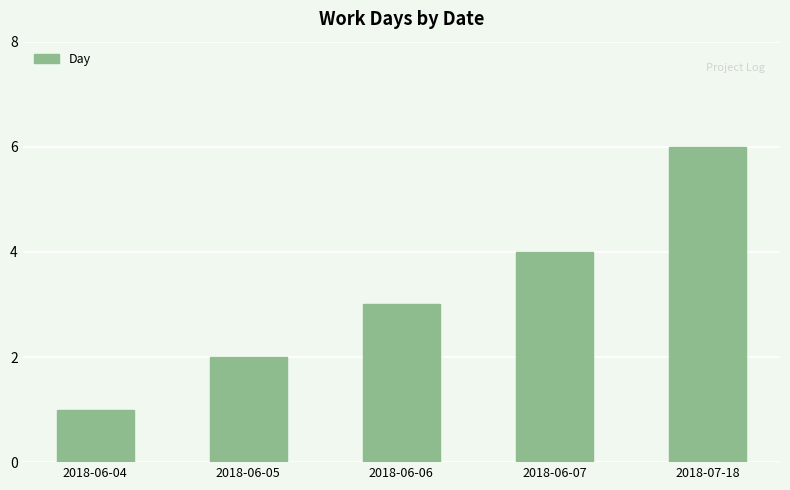

True or false: the data shows 2 at 2018-06-05.

True